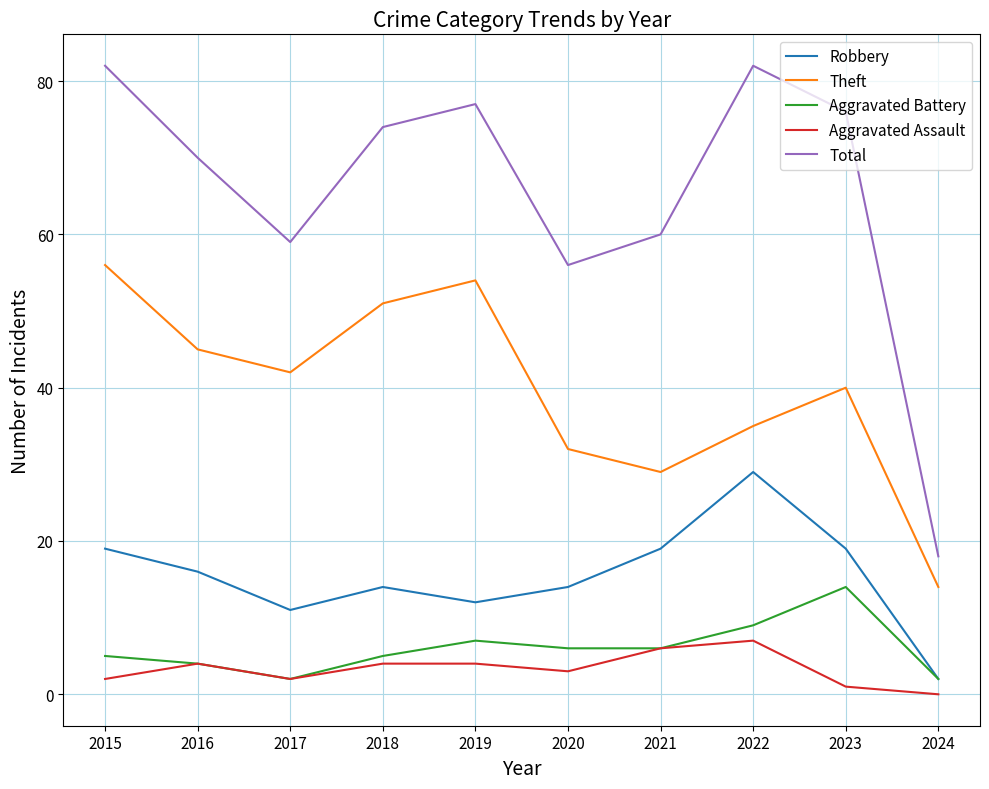

What is the difference between the Aggravated Battery values at 2021 and 2024?

4